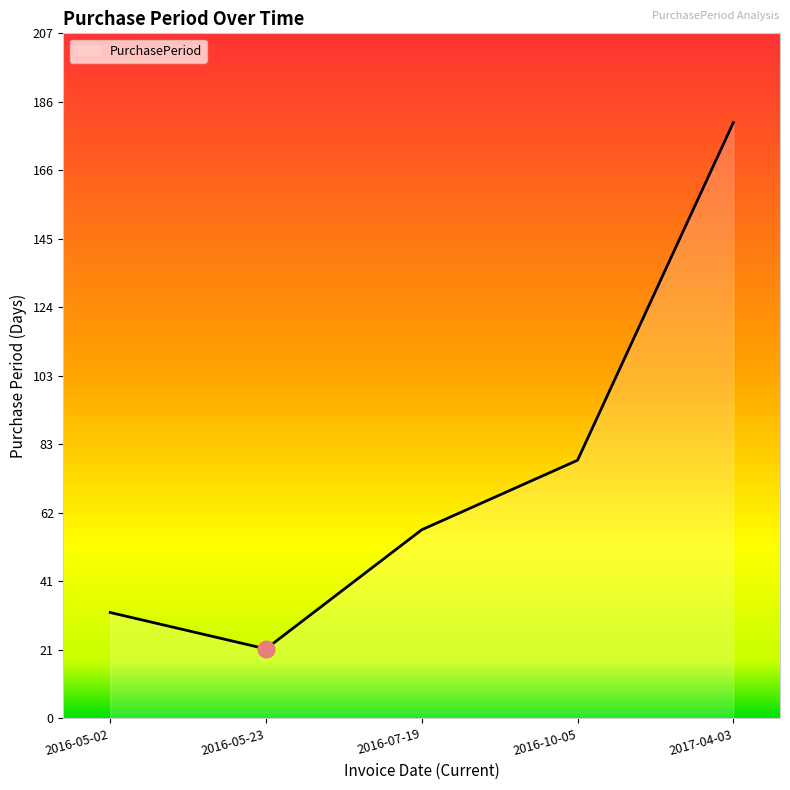

What is the approximate value at 2016-05-23?

21